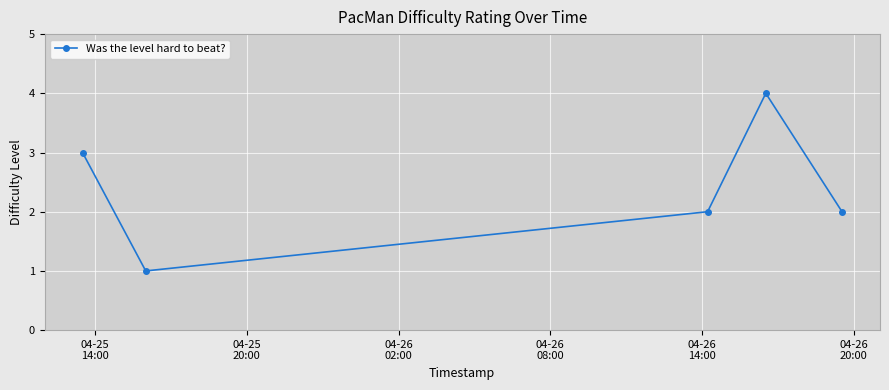

True or false: the data has more than 0 interior local peaks.

True